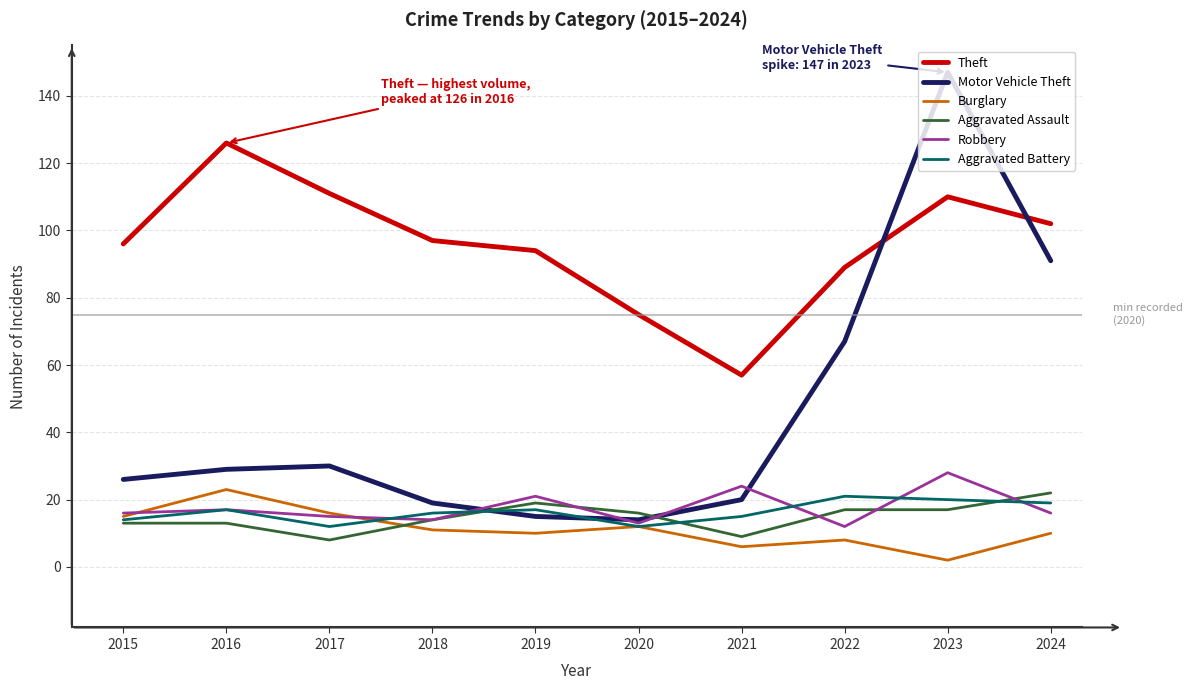

How many interior local valleys does the Robbery series have?

3